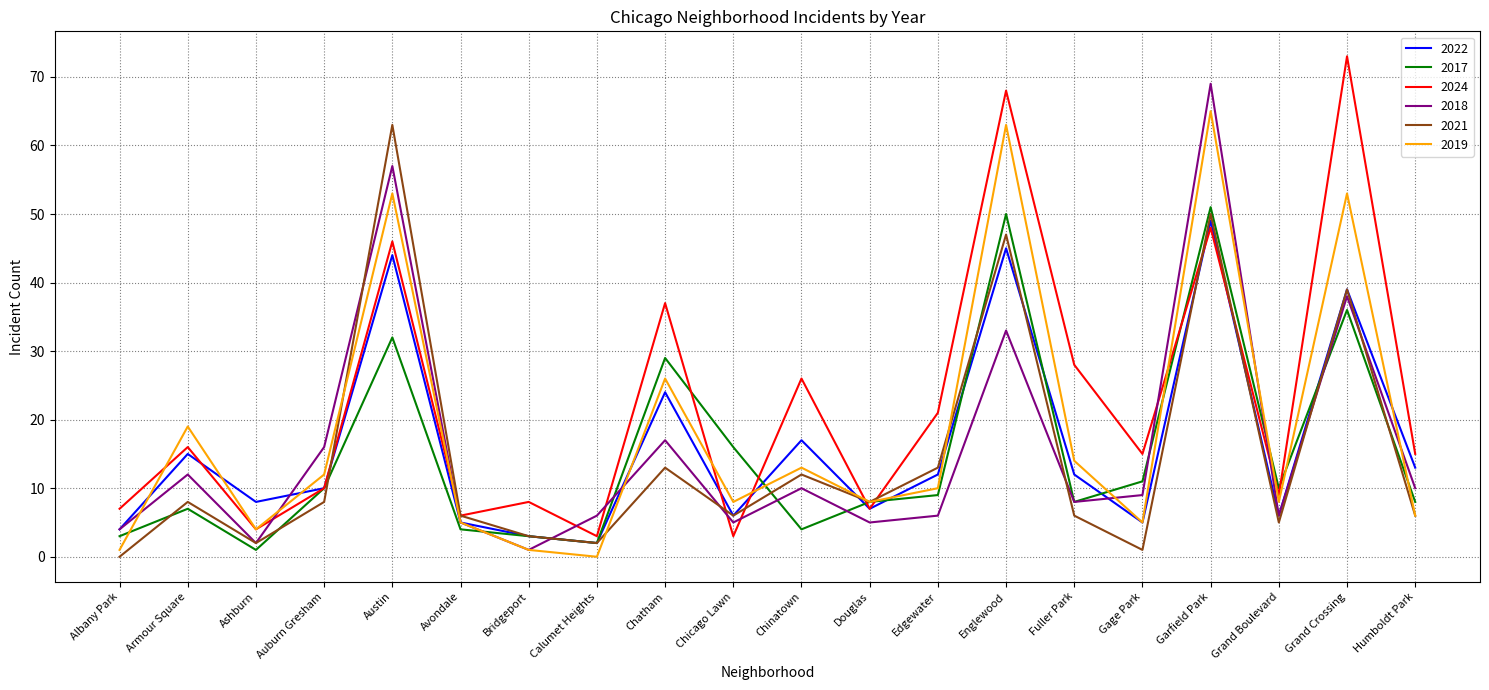

Is the value of 2022 at Fuller Park greater than the value of 2018 at Fuller Park?

Yes